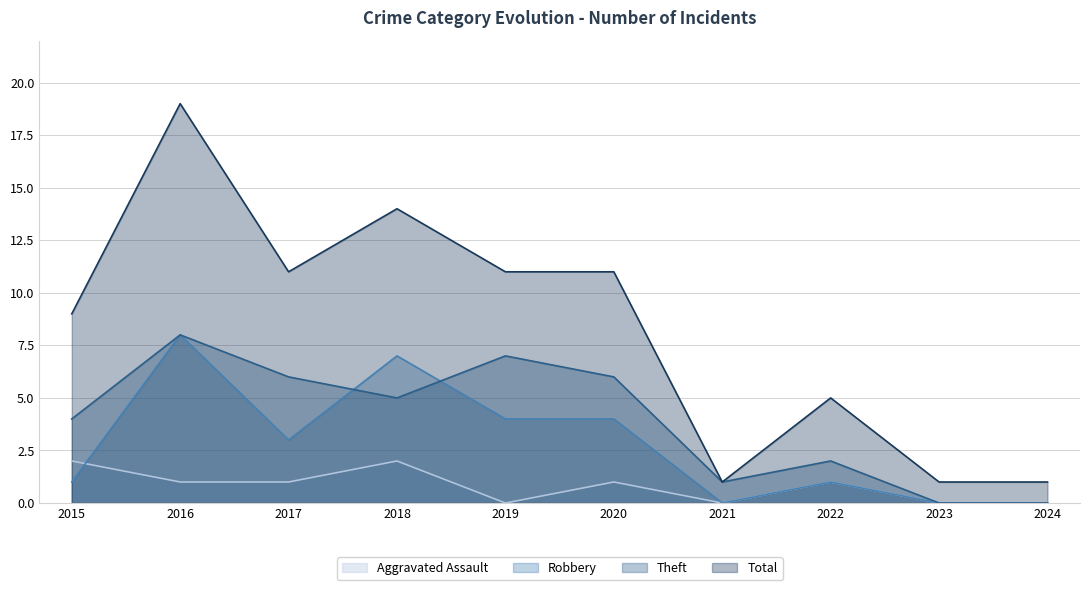

Where is the first local maximum for Aggravated Assault?

2018